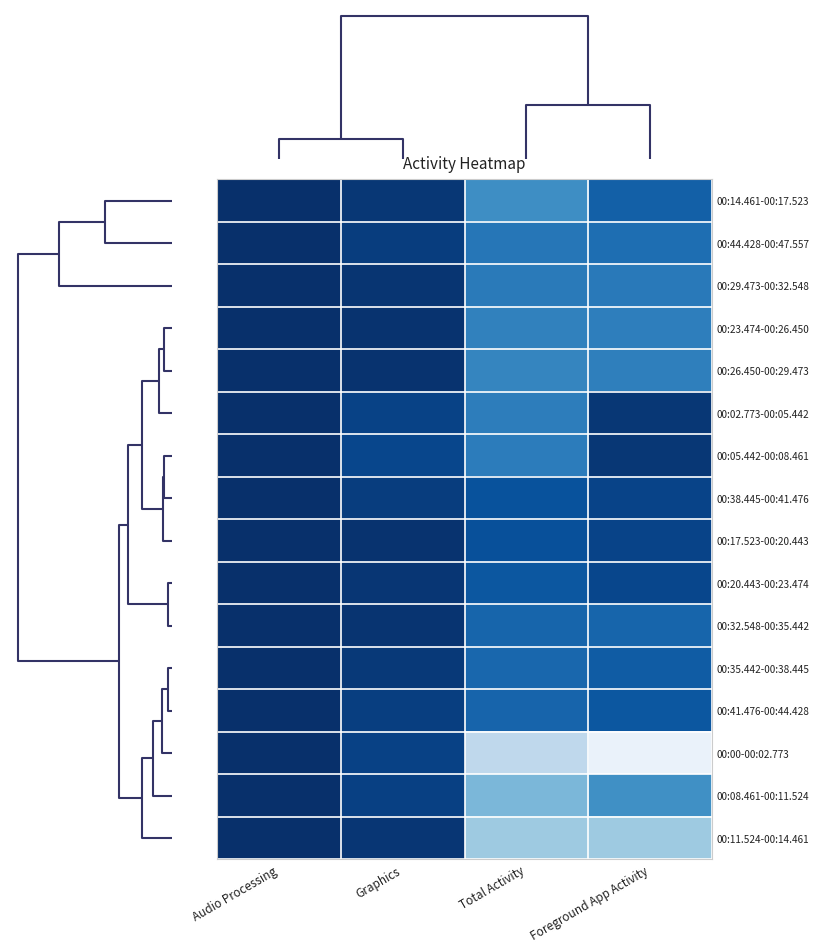

What is the maximum value shown in the chart?

0.8